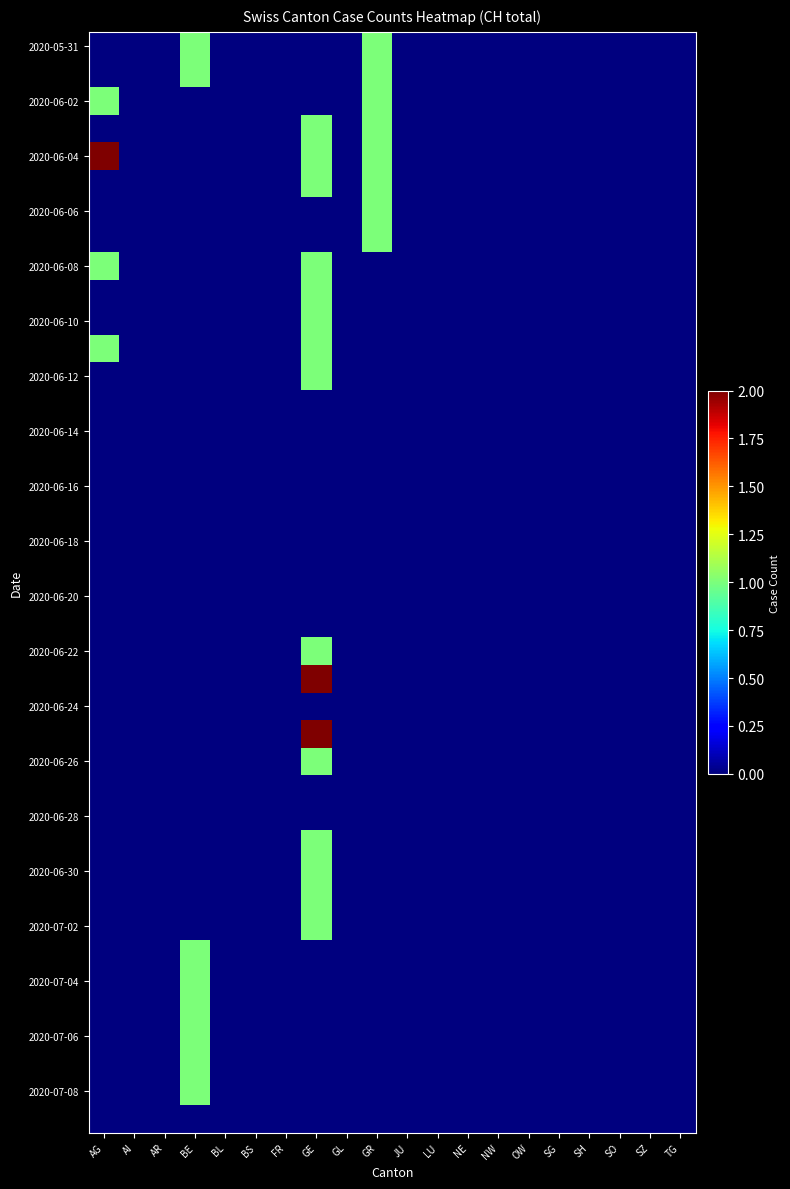

What is the maximum value shown in the chart?

2